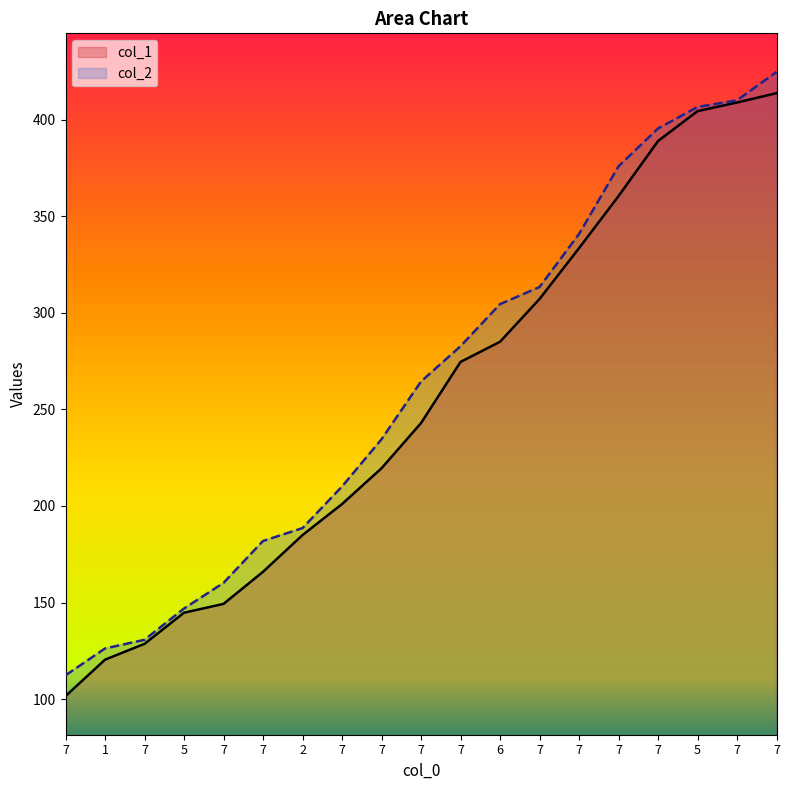

At which label does col_2 first exceed 264?

7